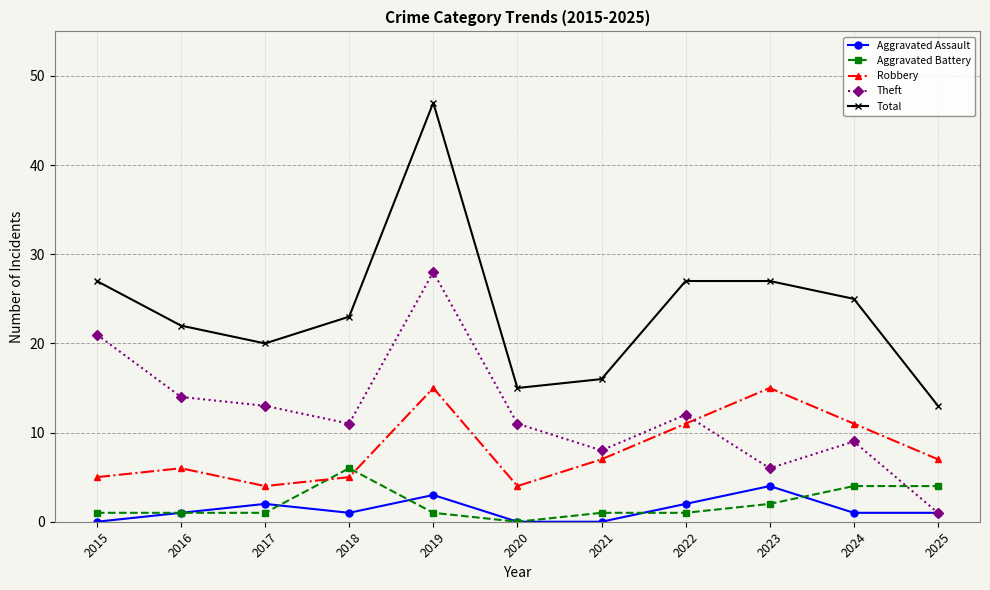

Where do Robbery and Theft first cross each other?

2022 and 2023